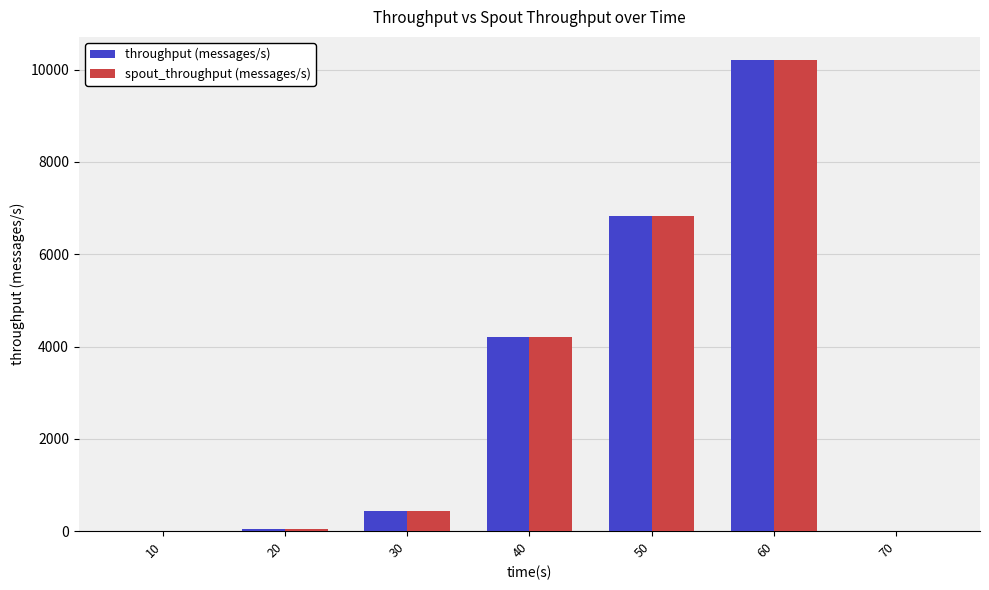

What is the maximum value for throughput (messages/s)?

10200